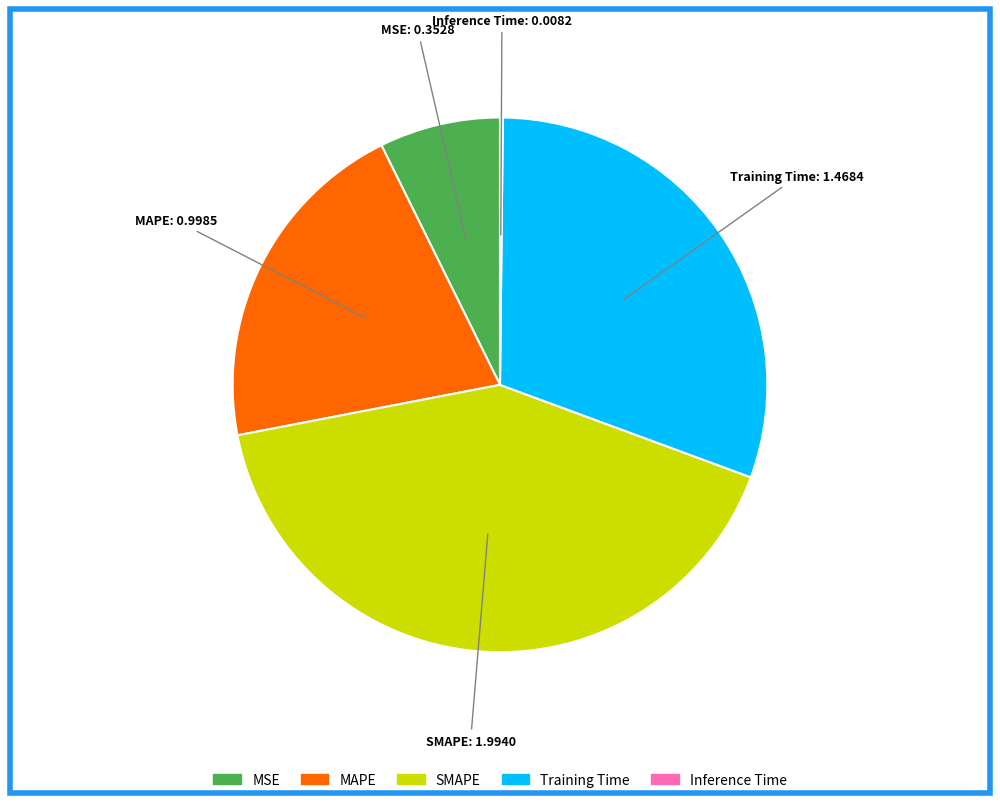

Which category has the biggest portion of the pie?

SMAPE